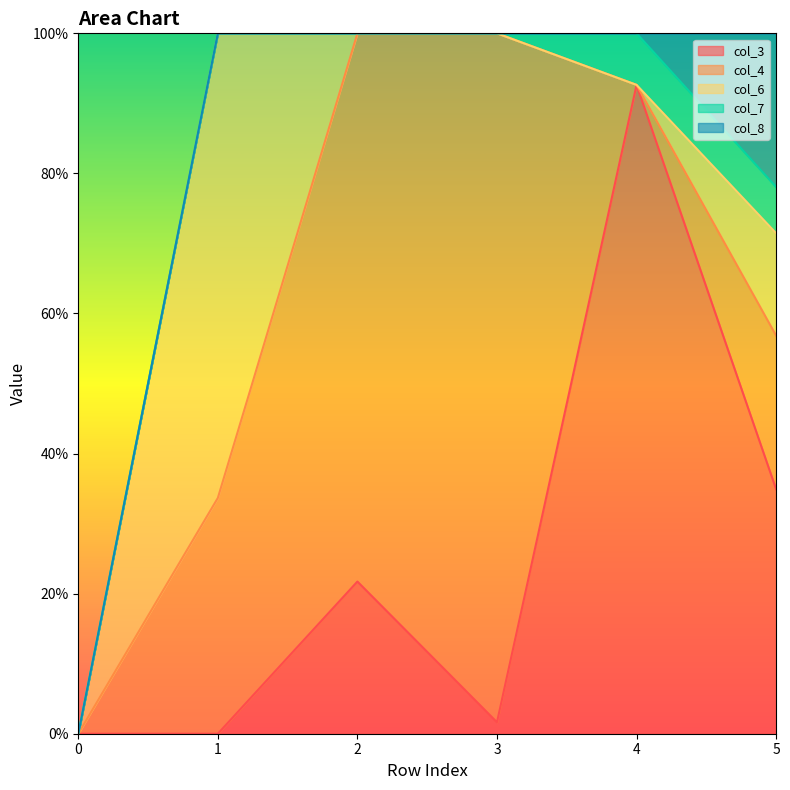

Reading left to right, extract all data points from this chart.

col_3: 0.0	0.0	0.2	0.0	0.9	0.3
col_4: 0.0	0.3	0.8	1.0	0.0	0.2
col_6: 0.0	0.7	0.0	0.0	0.0	0.1
col_7: 0.0	0.0	0.0	0.0	0.1	0.1
col_8: 0.0	0.0	0.0	0.0	0.0	0.2